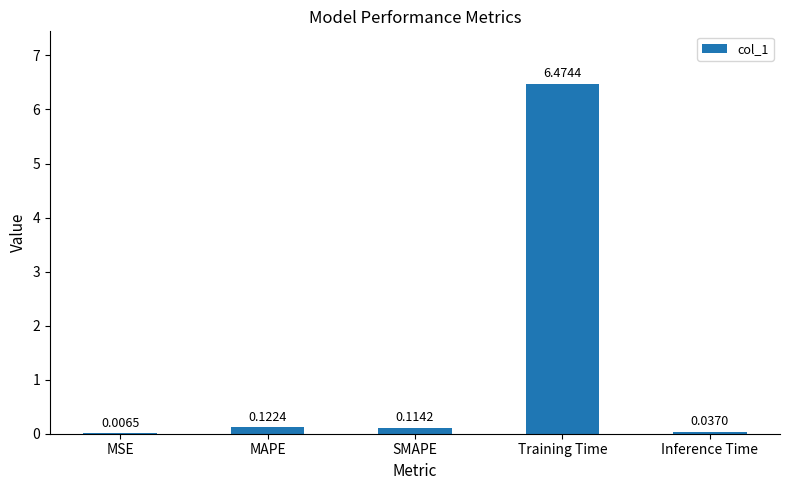

What is the change in value from MAPE to Inference Time?

-0.1